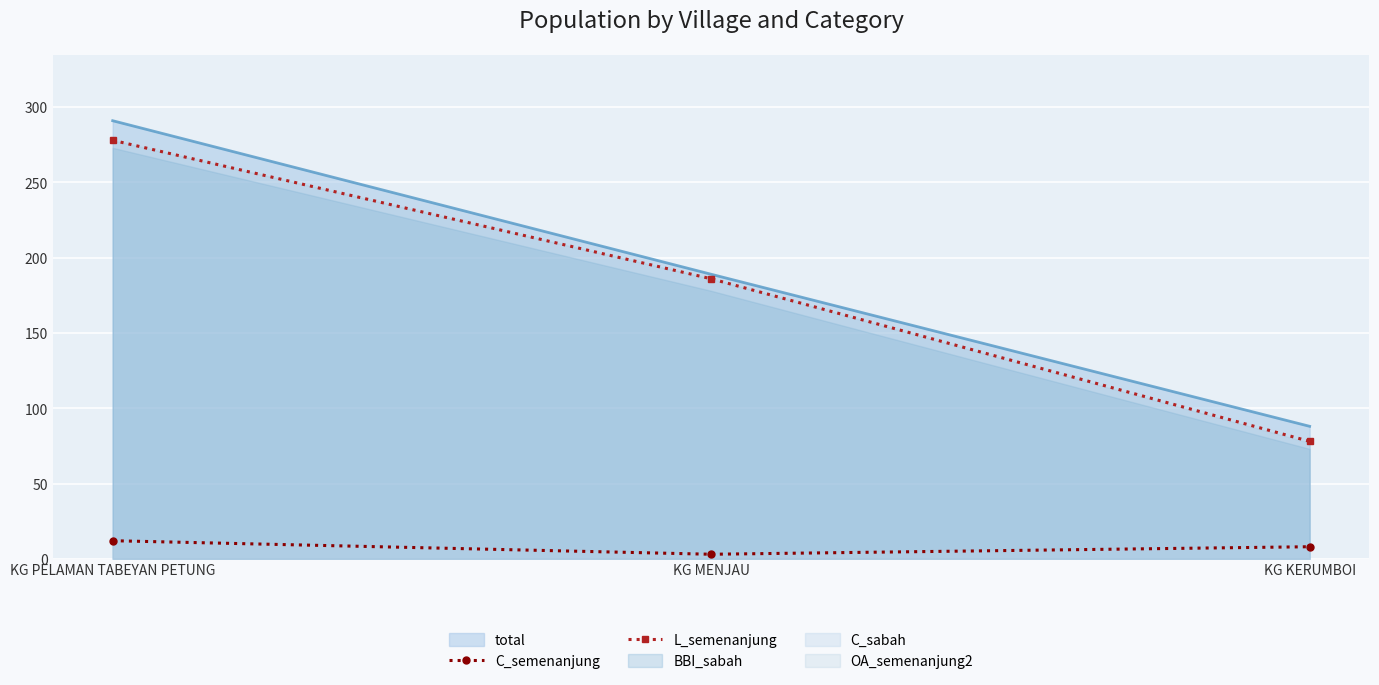

What is the average value of the L_semenanjung series?

181